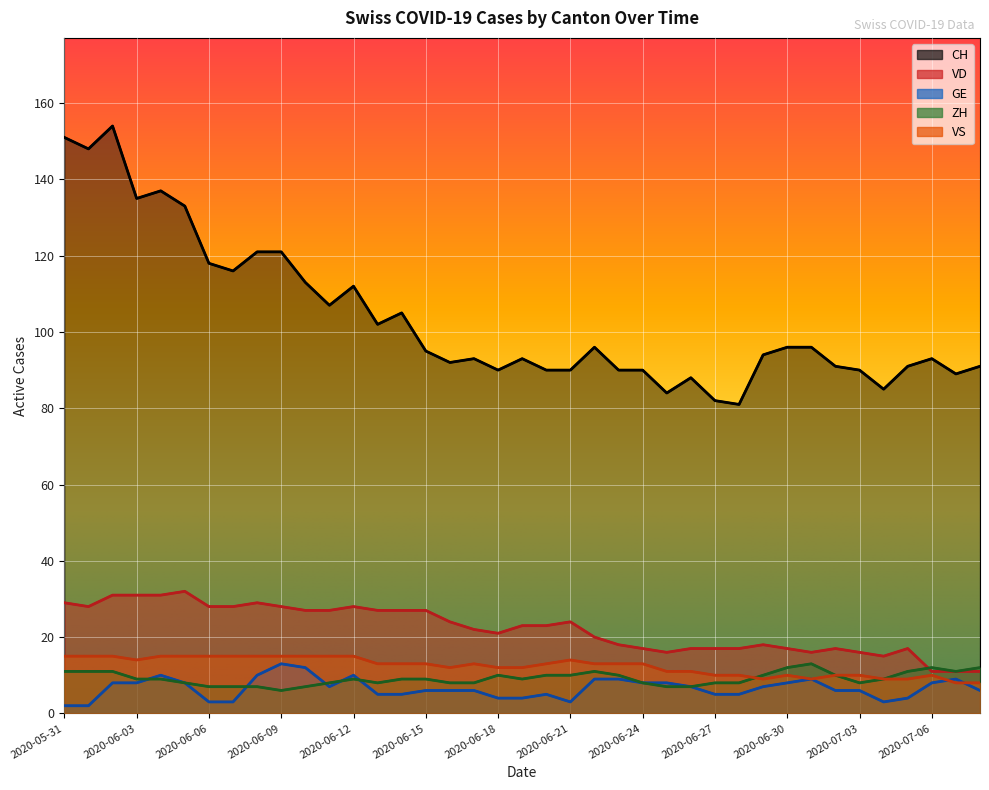

Where is the first local minimum for VD?

2020-06-01